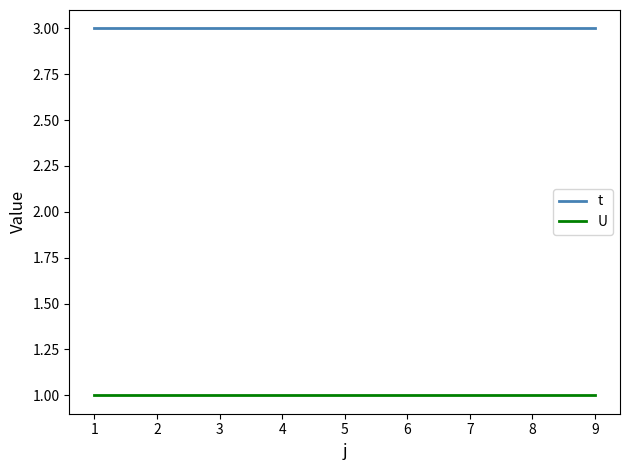

What are all the series names shown in the legend?

t, U